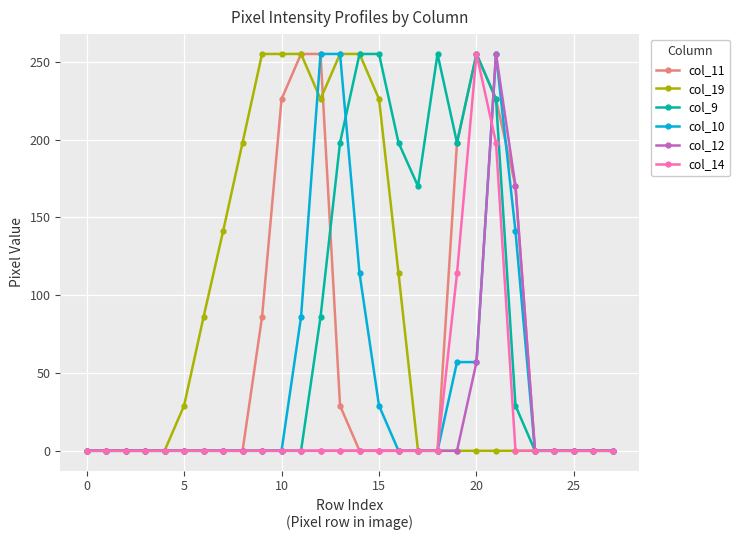

At how many categories does at least one series exceed 23?

18